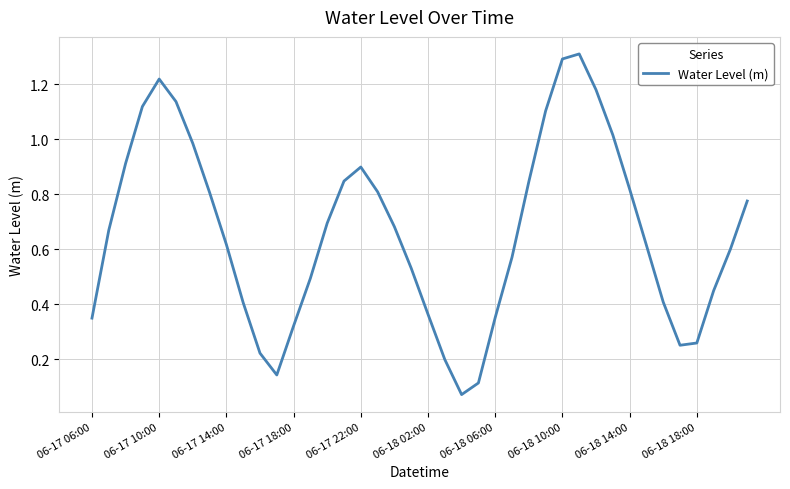

What is the greatest value displayed?

1.3